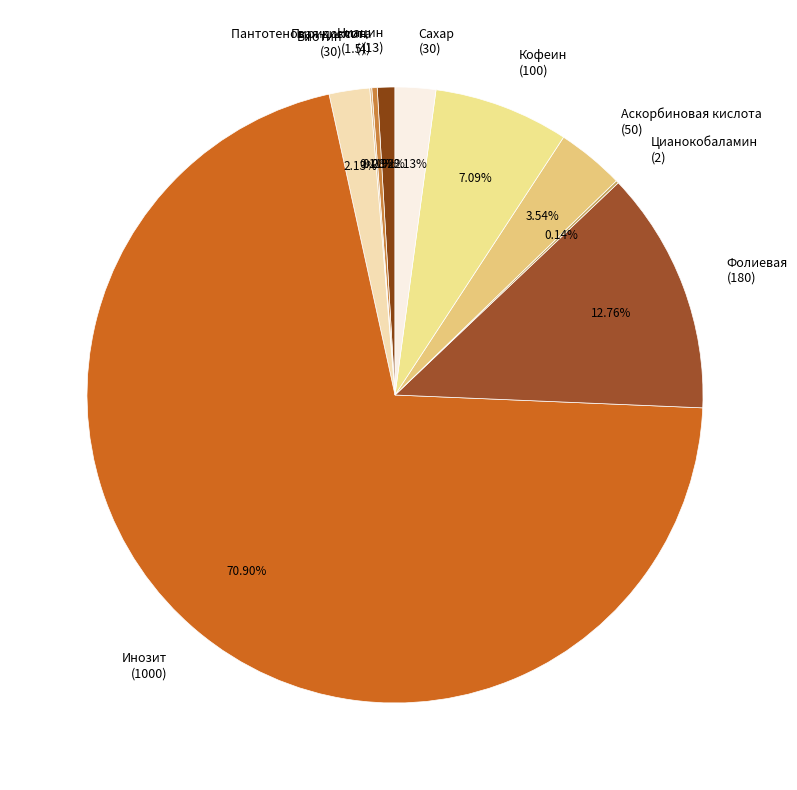

Which slice represents more than half of the pie?

Инозит (1000)